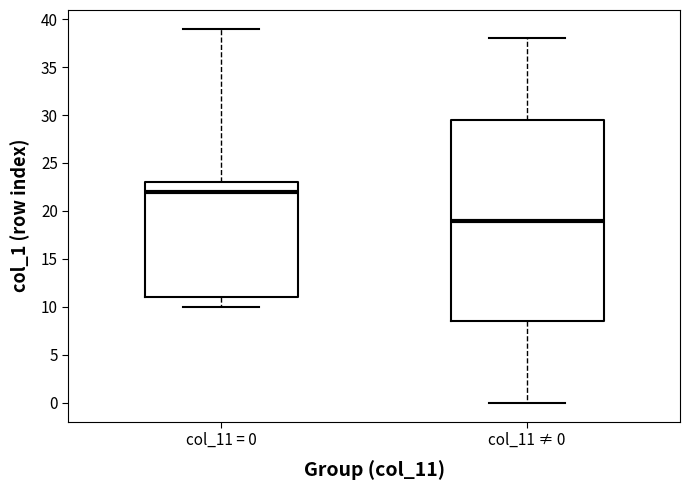

Where does the median line of the box for col_11 ≠ 0 sit on the y-axis? The values are not printed on the chart, so give them approximately, as read against the axis.

19.0